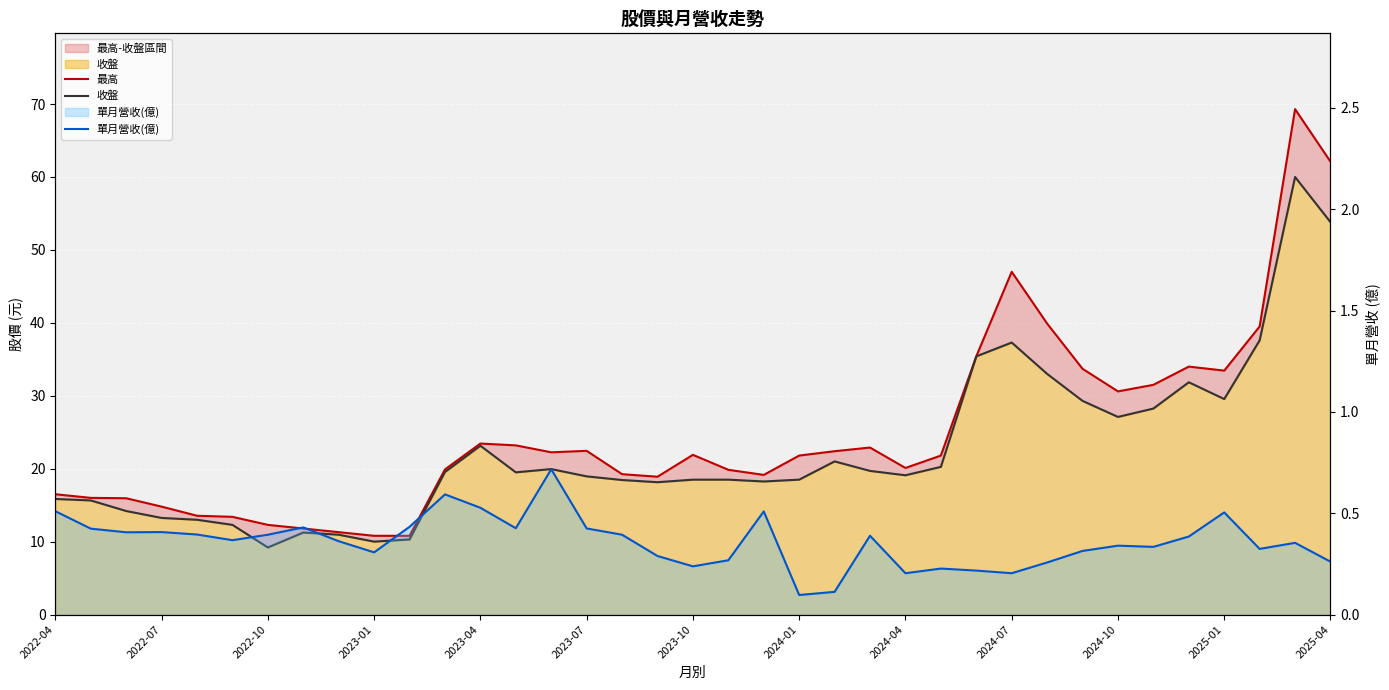

What is the average value of the 最高 series?

24.9